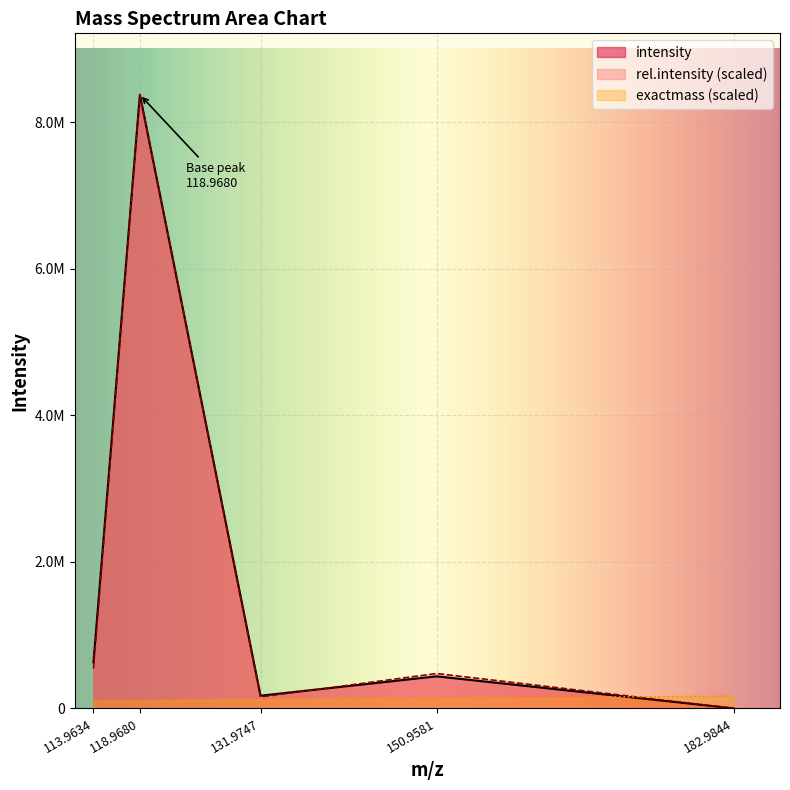

What is the difference between the second highest and second lowest values in the rel.intensity series?

387038.5